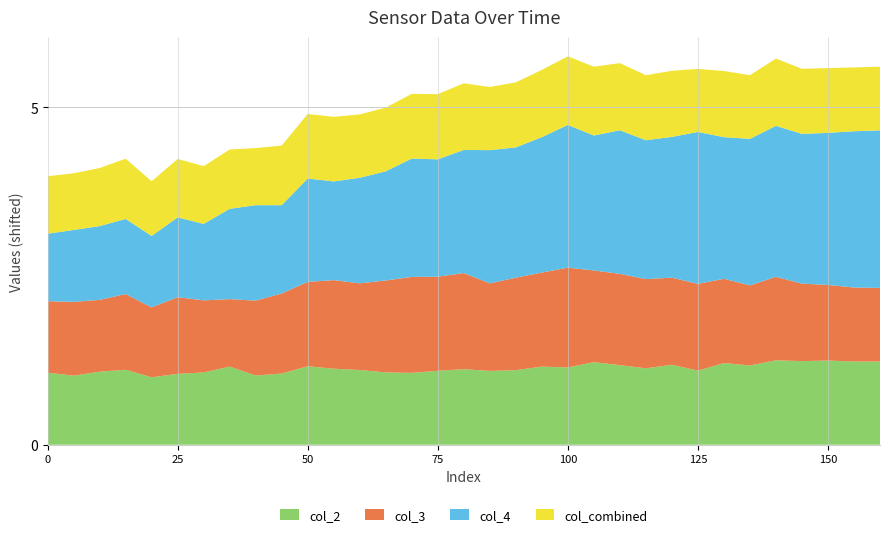

What is the lowest value of the col_2 series?

1.0